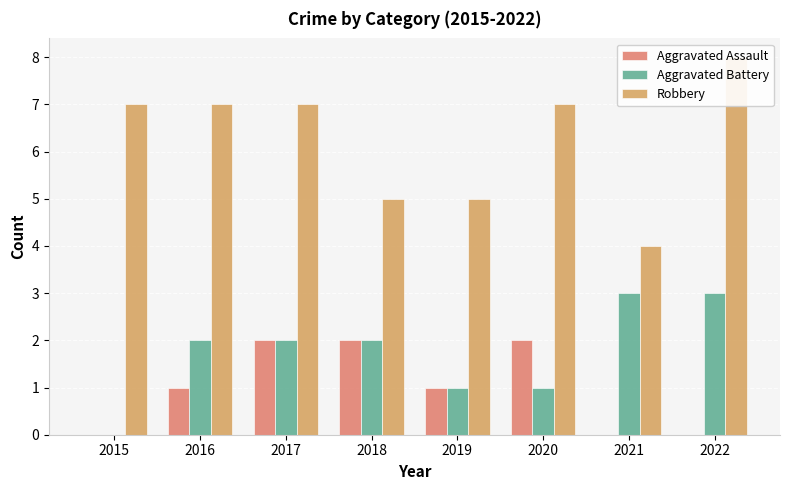

How many values in the Aggravated Assault series are below 1?

3